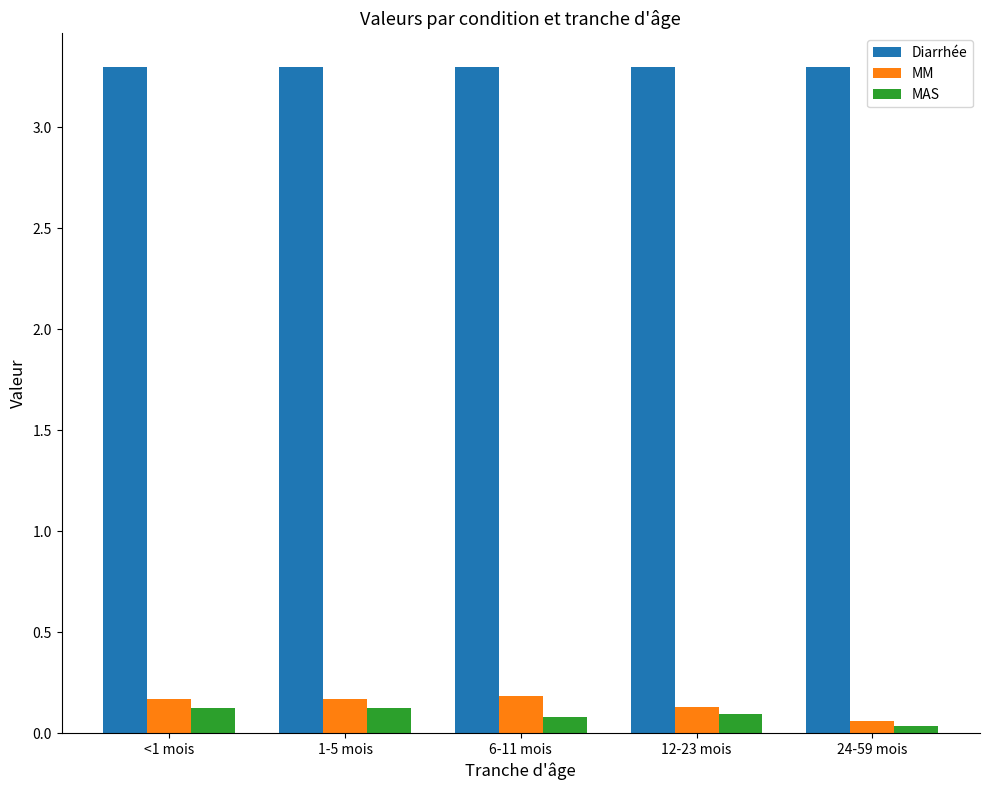

What is the maximum value shown in the chart?

3.3